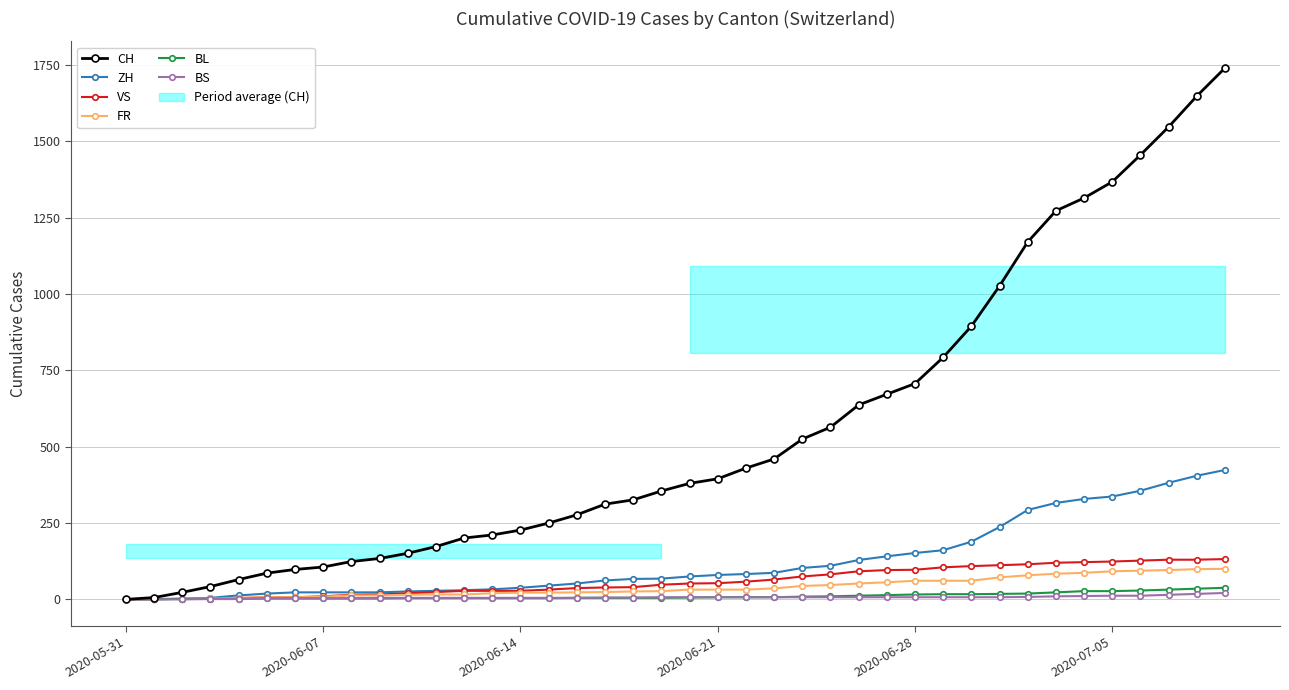

The ZH series shows 38 at 2020-06-14. True or false?

True